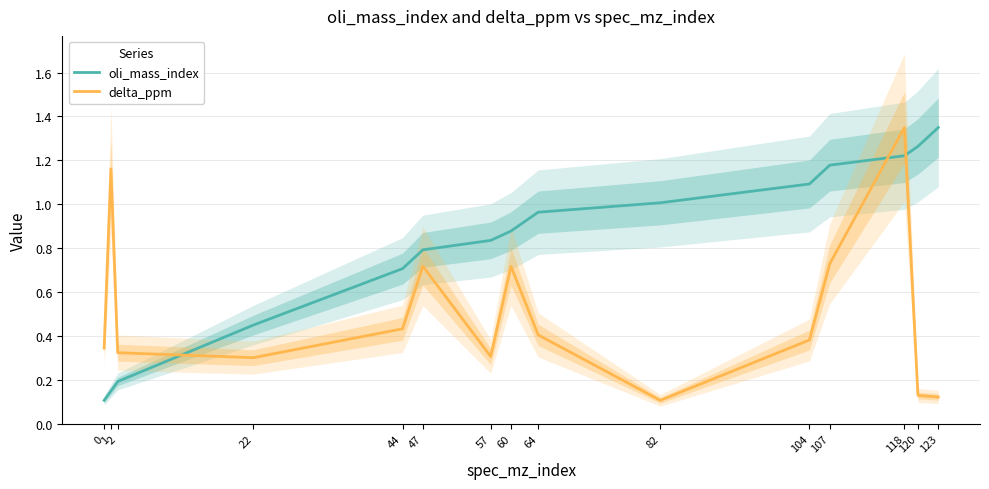

Which series has the largest total across all categories?

oli_mass_index